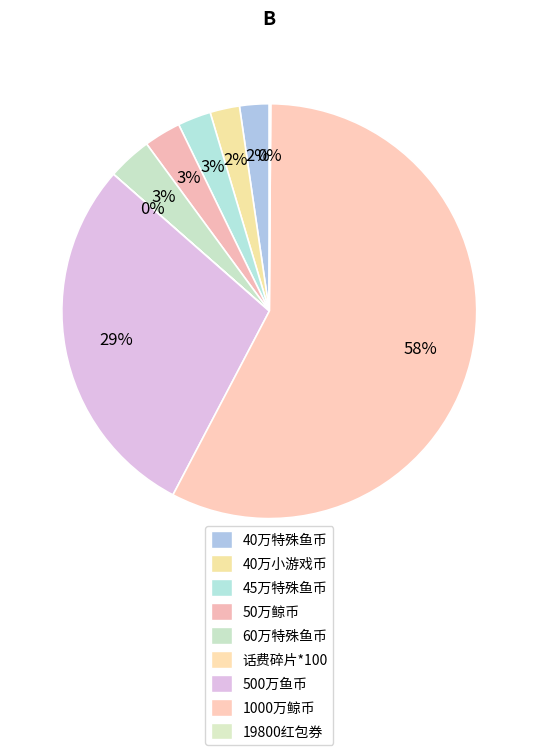

How many segments does this pie chart have?

9